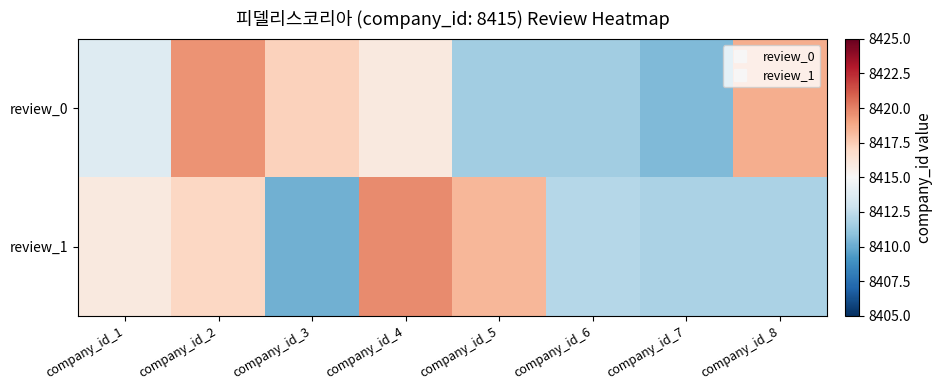

What is the spread (max minus min) of values at company_id_1?

2.3